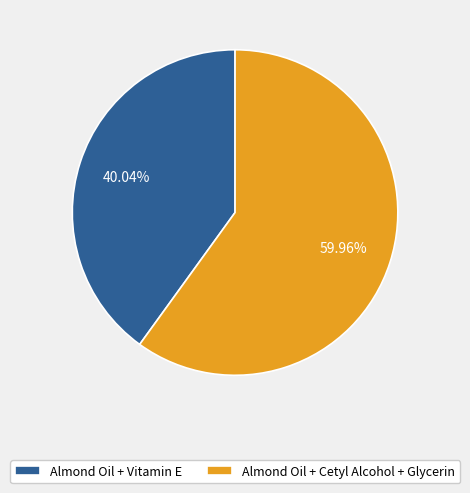

Combined, do Almond Oil + Cetyl Alcohol + Glycerin and Almond Oil + Vitamin E account for over 50%?

Yes